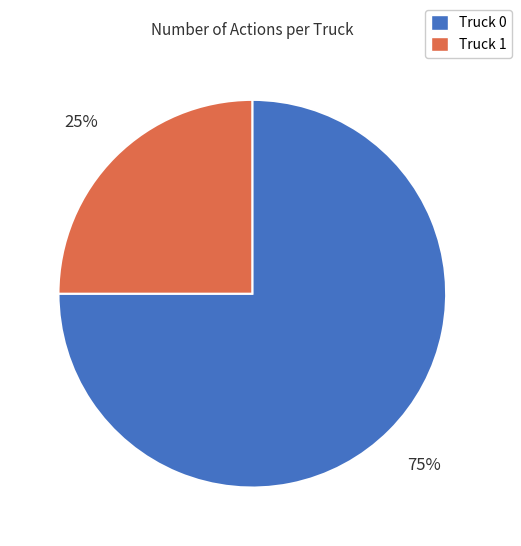

To the nearest percent, what percentage of the pie is Truck 0?

75%